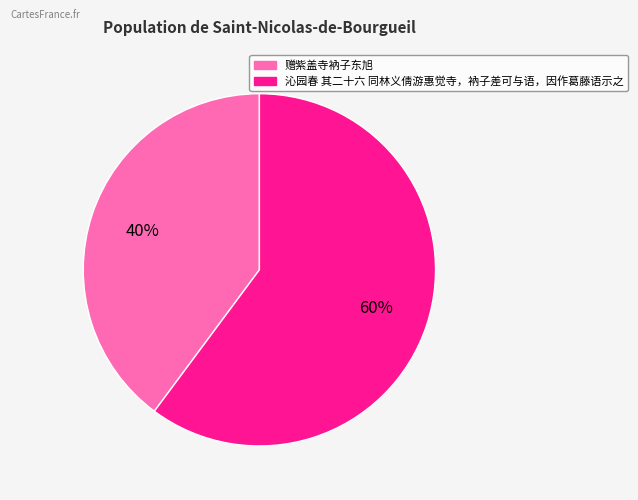

Is the sum of 赠紫盖寺衲子东旭 and 沁园春 其二十六 同林义倩游惠觉寺，衲子差可与语，因作葛藤语示之 greater than half?

Yes